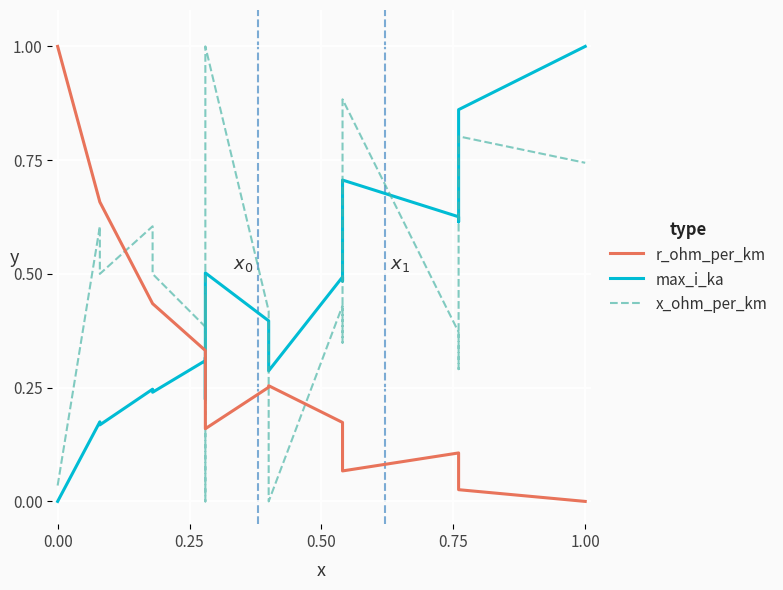

Rank the series by their average value, from highest to lowest.

x_ohm_per_km, max_i_ka, r_ohm_per_km